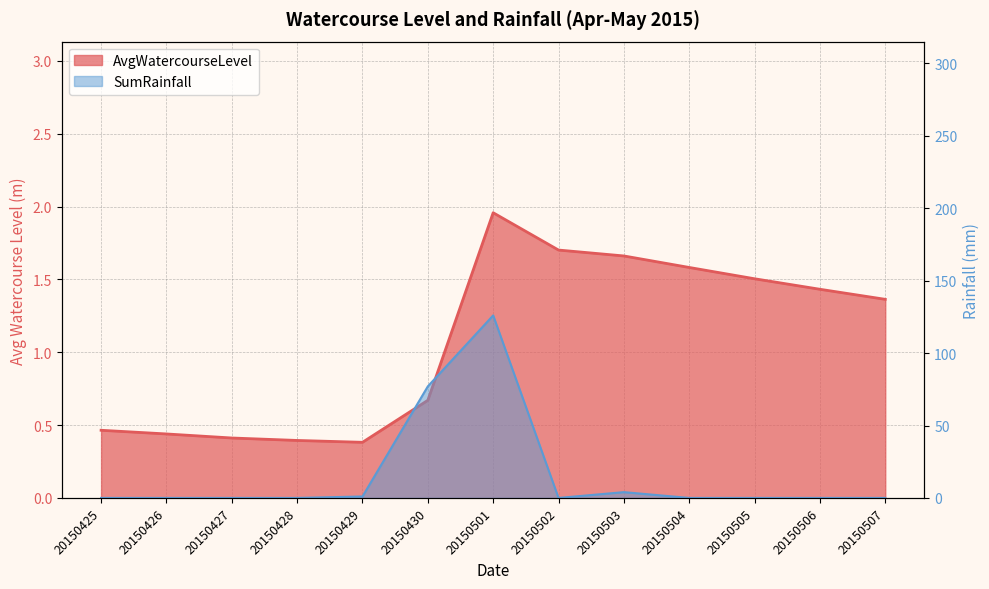

How many series are shown in this chart?

2